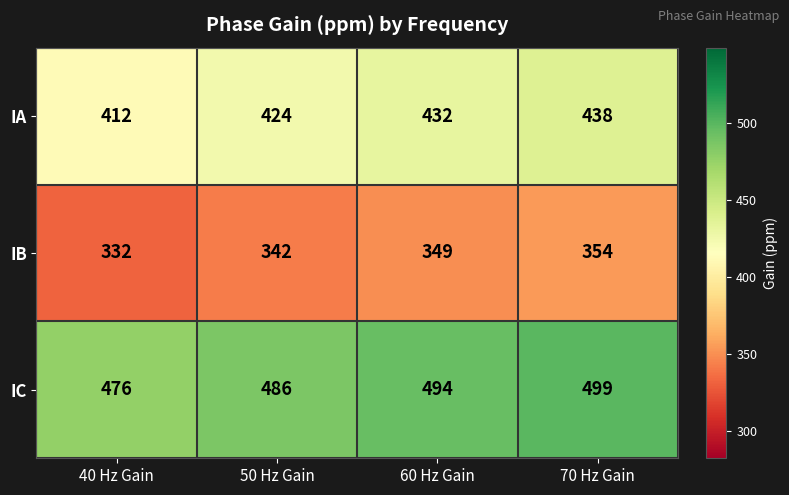

Rank the categories by IC value from lowest to highest.

40 Hz Gain, 50 Hz Gain, 60 Hz Gain, 70 Hz Gain